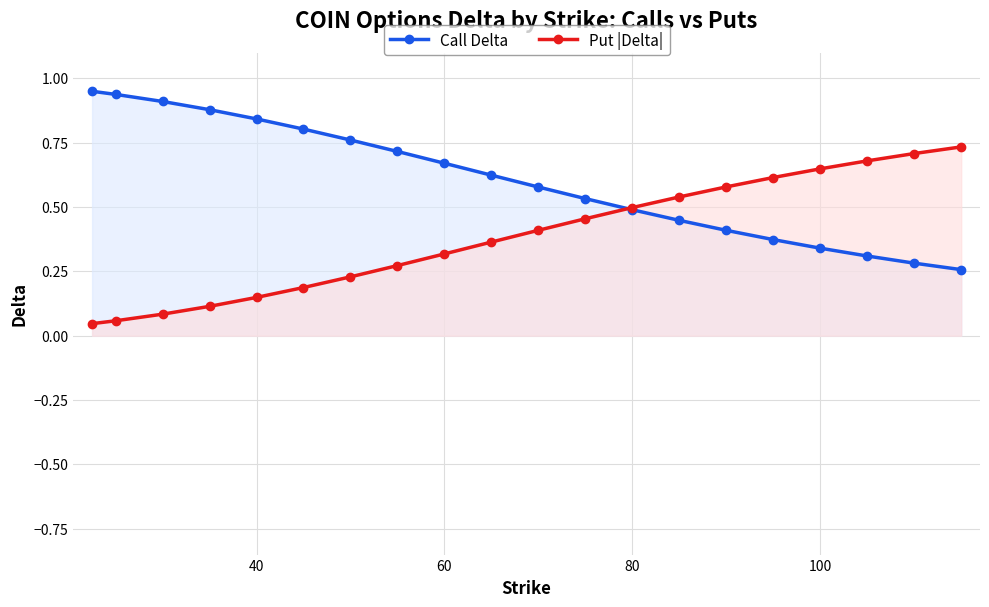

How many lines are shown in the chart?

2